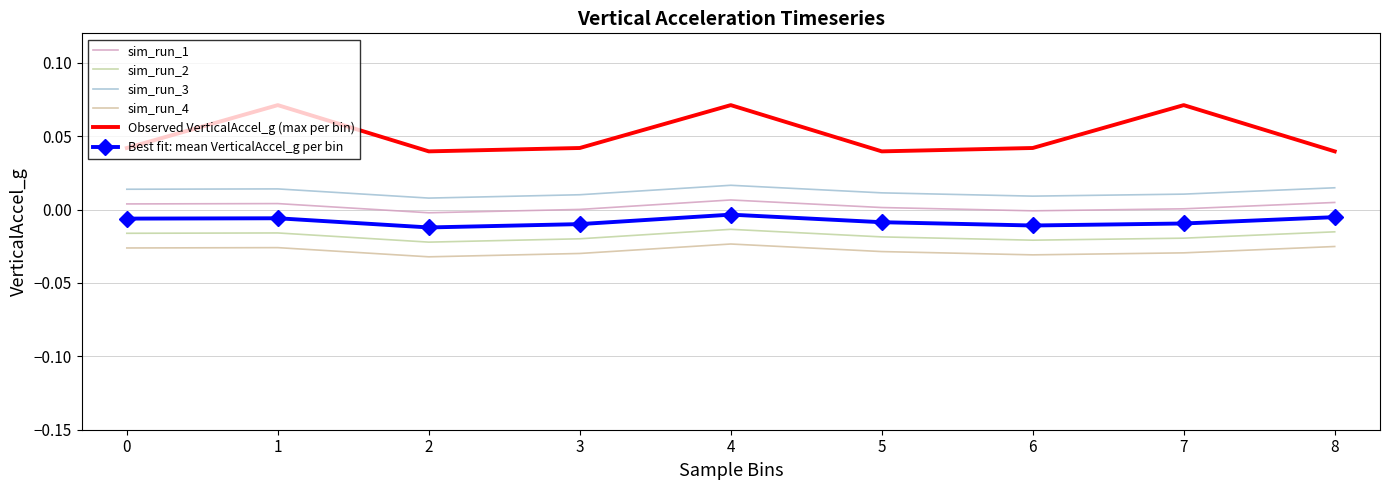

True or false: Observed VerticalAccel_g (max per bin) and sim_run_1 cross at least once.

False